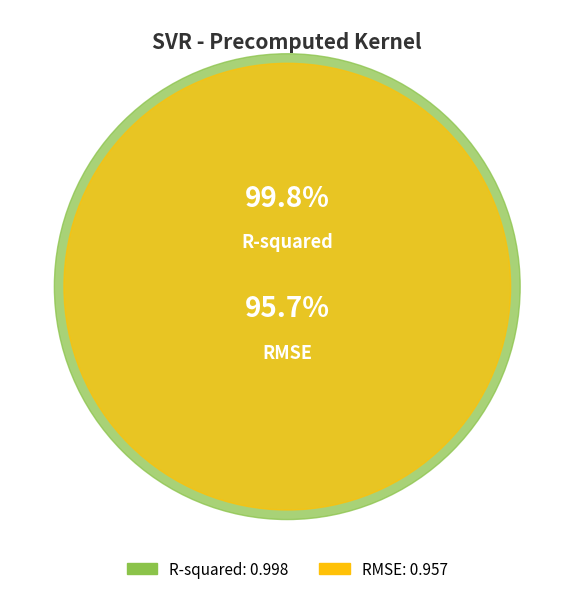

What portion of the pie excludes R-squared?

49.0%